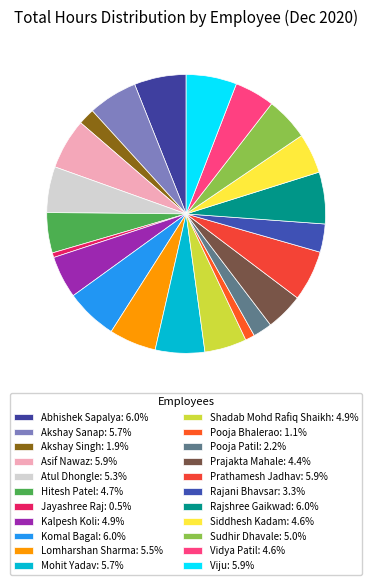

Do Vidya Patil and Rajshree Gaikwad together represent more than half of the pie?

No